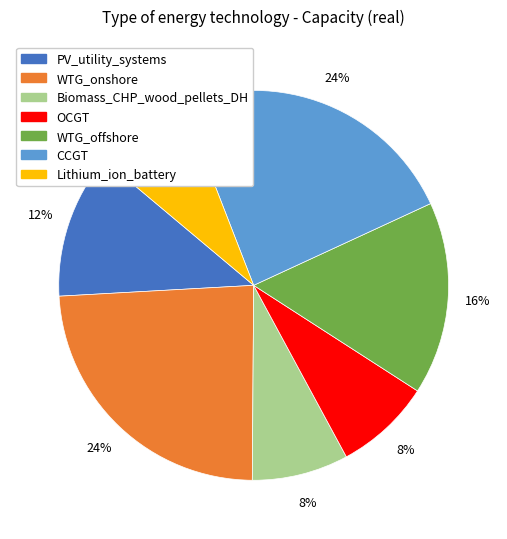

What is the ratio of the value at WTG_onshore to the value at WTG_offshore?

1.5